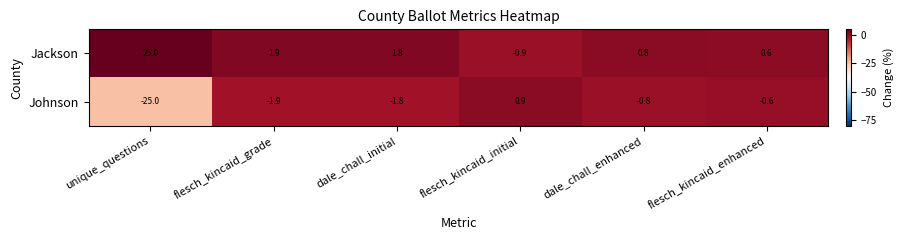

The value of Johnson at flesch_kincaid_initial is 0.9. True or false?

True